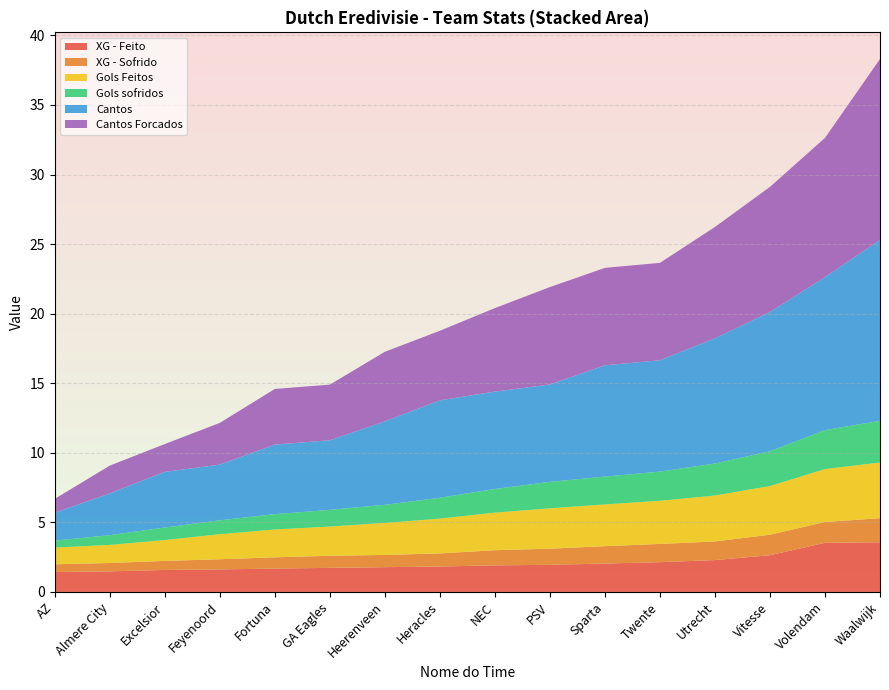

Reading right to left, transcribe all the data shown in this chart.

XG - Feito: 3.6	3.5	2.6	2.3	2.1	2.0	1.9	1.9	1.8	1.8	1.7	1.7	1.6	1.6	1.5	1.4
XG - Sofrido: 1.7	1.5	1.5	1.3	1.3	1.2	1.2	1.1	0.9	0.9	0.9	0.8	0.7	0.7	0.6	0.6
Gols Feitos: 4.0	3.8	3.5	3.3	3.1	3.0	2.9	2.7	2.5	2.3	2.1	2.0	1.8	1.5	1.3	1.2
Gols sofridos: 3.0	2.8	2.5	2.3	2.1	2.0	1.9	1.7	1.5	1.3	1.2	1.1	1.0	0.9	0.7	0.5
Cantos: 13.0	11.0	10.0	9.0	8.0	8.0	7.0	7.0	7.0	6.0	5.0	5.0	4.0	4.0	3.0	2.0
Cantos Forcados: 13.0	10.0	9.0	8.0	7.0	7.0	7.0	6.0	5.0	5.0	4.0	4.0	3.0	2.0	2.0	1.0